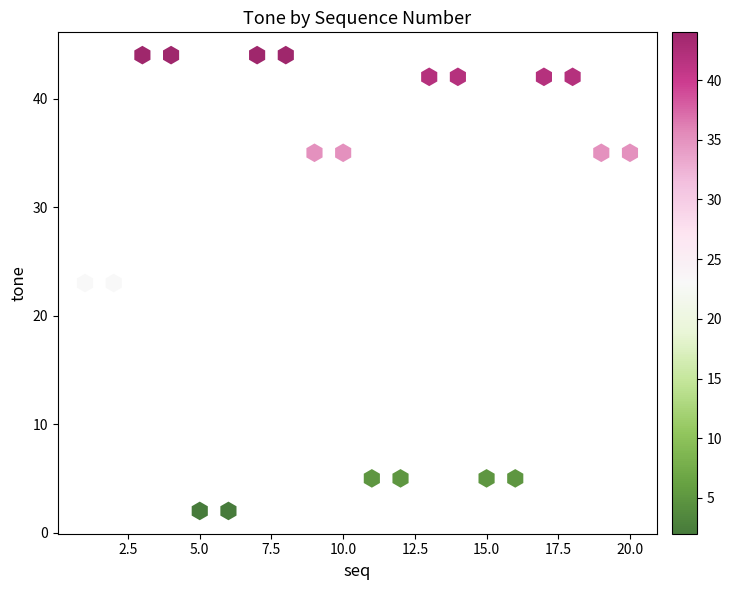

What is the range of Y values (max minus min)?

42